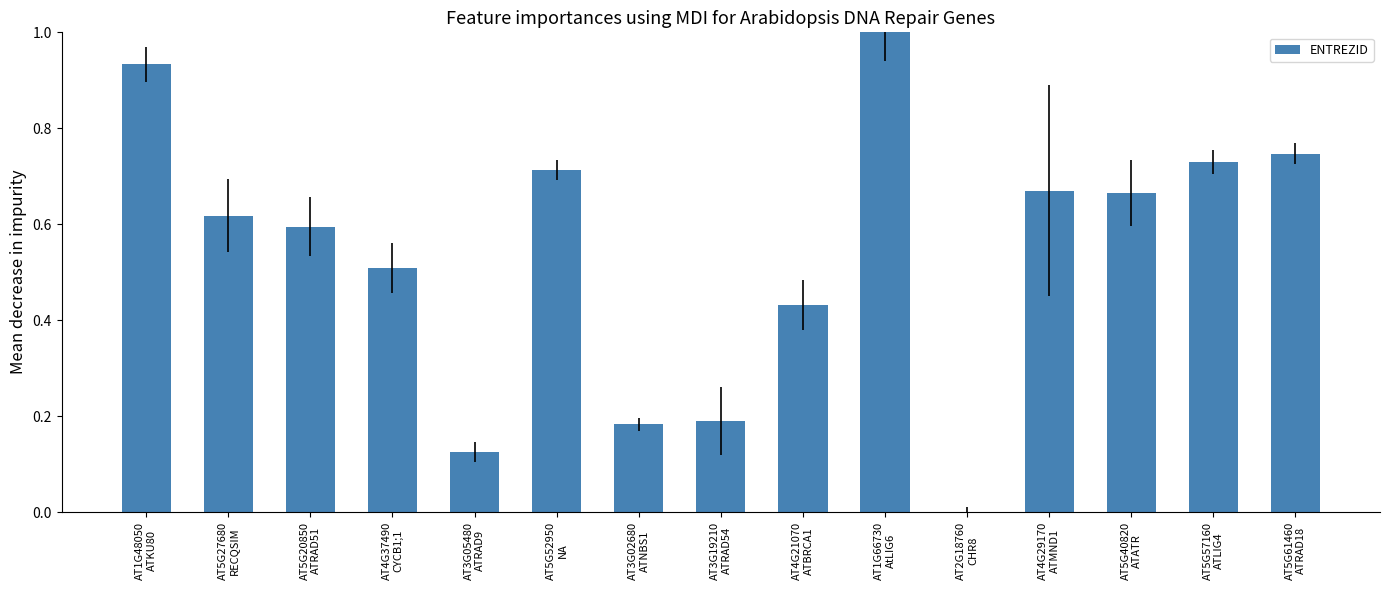

Is it true that the value at AT2G18760
CHR8 is -0.3?

False